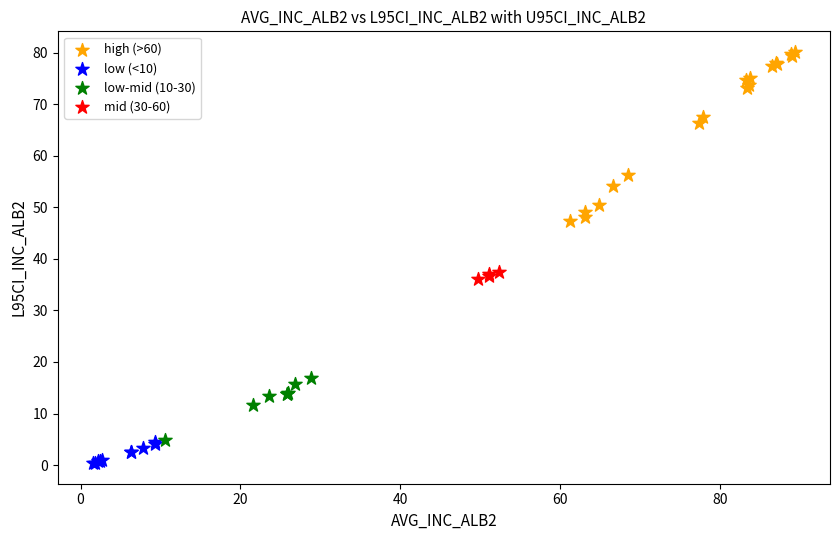

Which series has the widest spread of Y values?

high (>60)